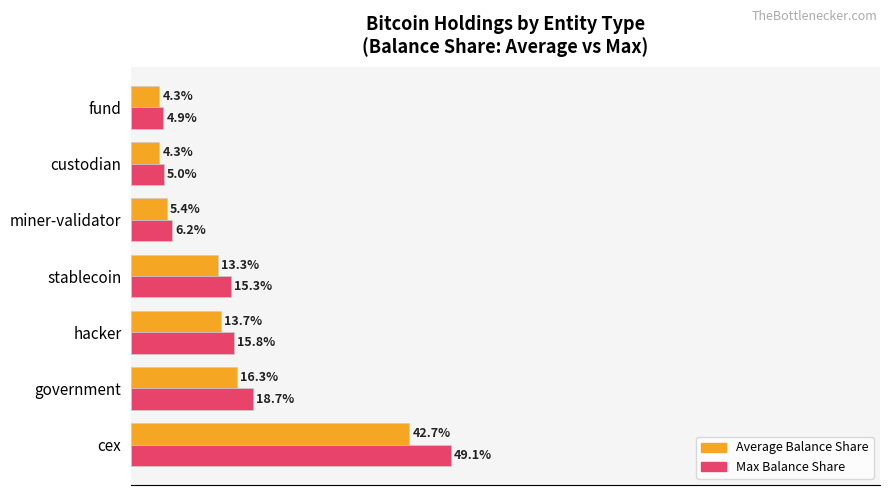

Where is Average Balance Share nearest to the value 23?

government